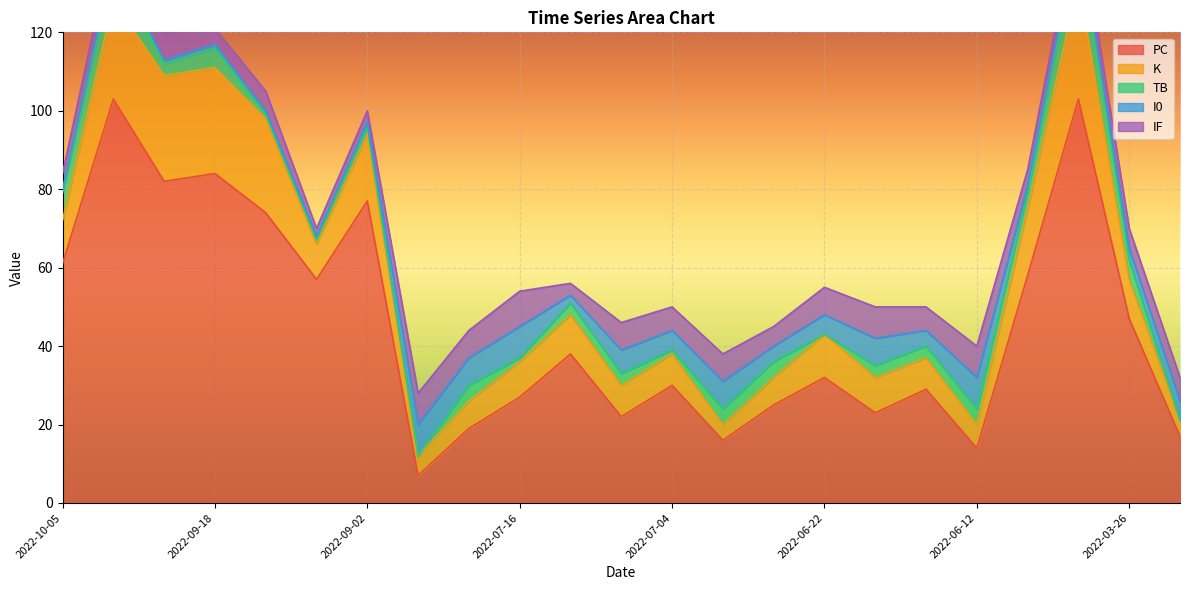

What is the highest value of the PC series?

103